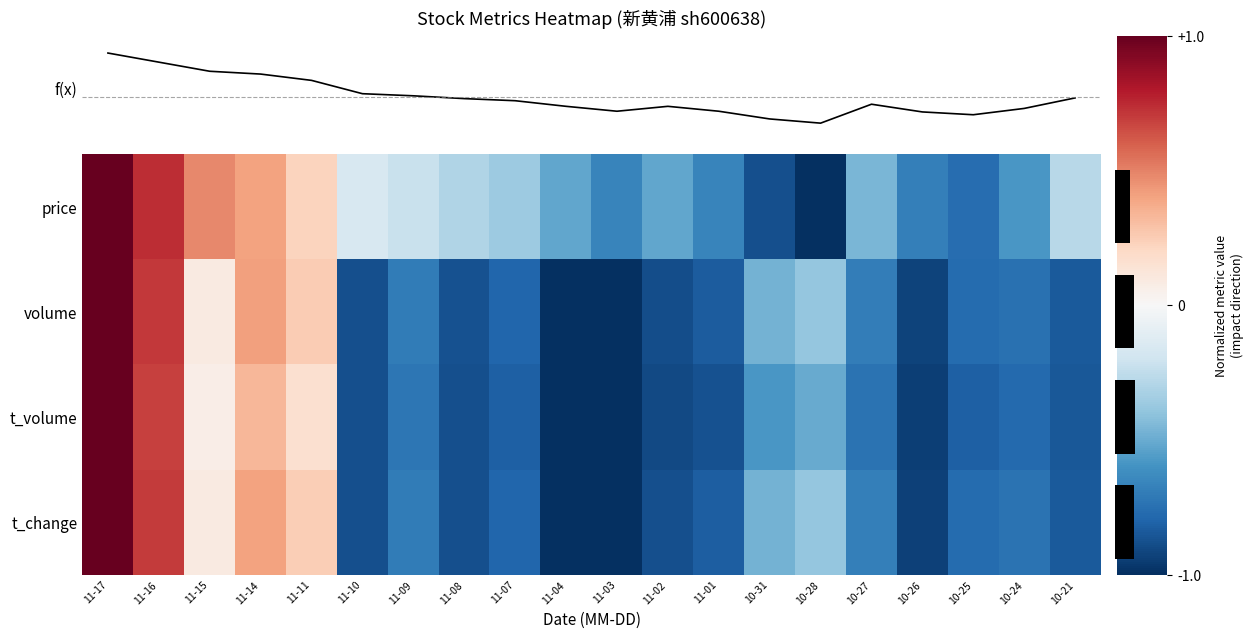

What is the sum of the volume values at 11-08 and 10-27?

-1.6